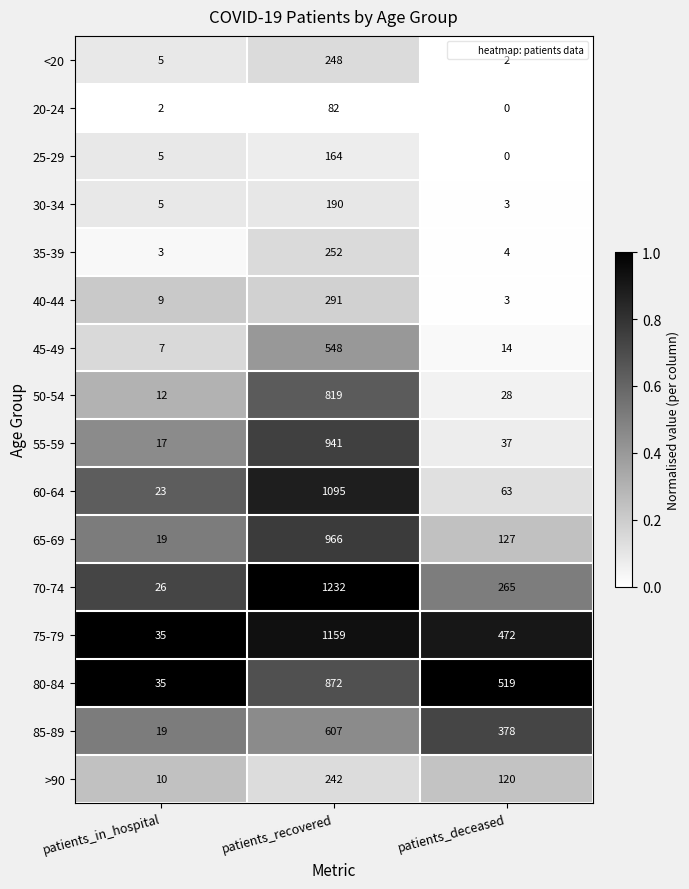

Rank the series by their maximum value, from highest to lowest.

70-74, 75-79, 60-64, 65-69, 55-59, 80-84, 50-54, 85-89, 45-49, 40-44, 35-39, <20, >90, 30-34, 25-29, 20-24